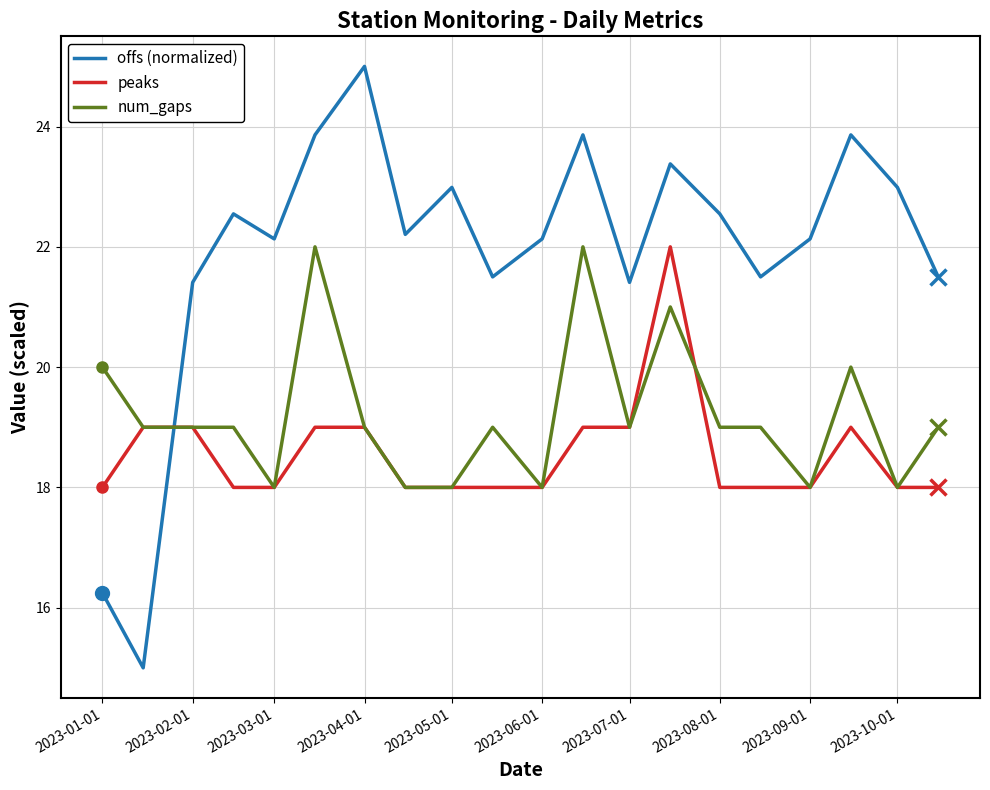

What is the maximum value for offs (normalized)?

25.0